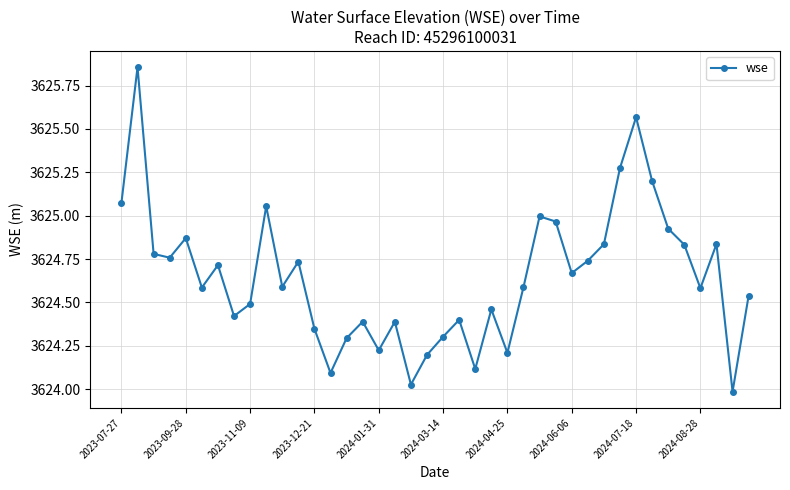

What is the difference between the maximum and minimum values?

1.9